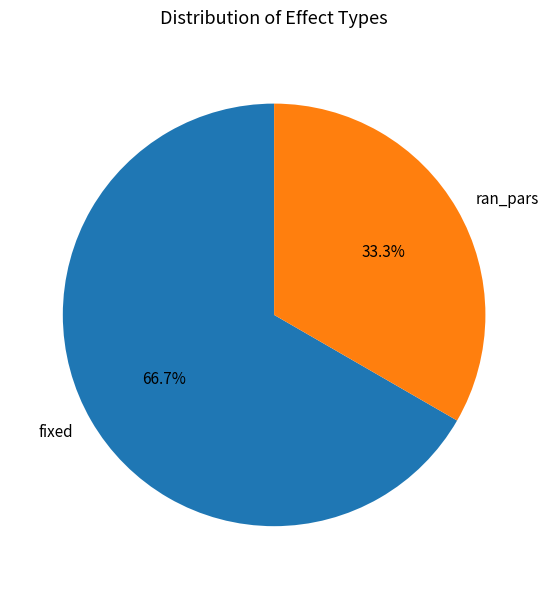

What percentage is the fixed slice, to the nearest percent?

67%